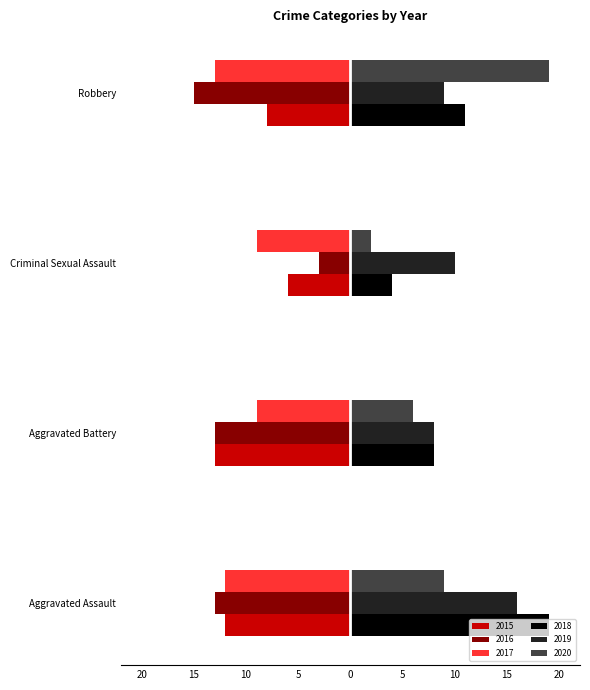

What is the minimum value for 2020?

2